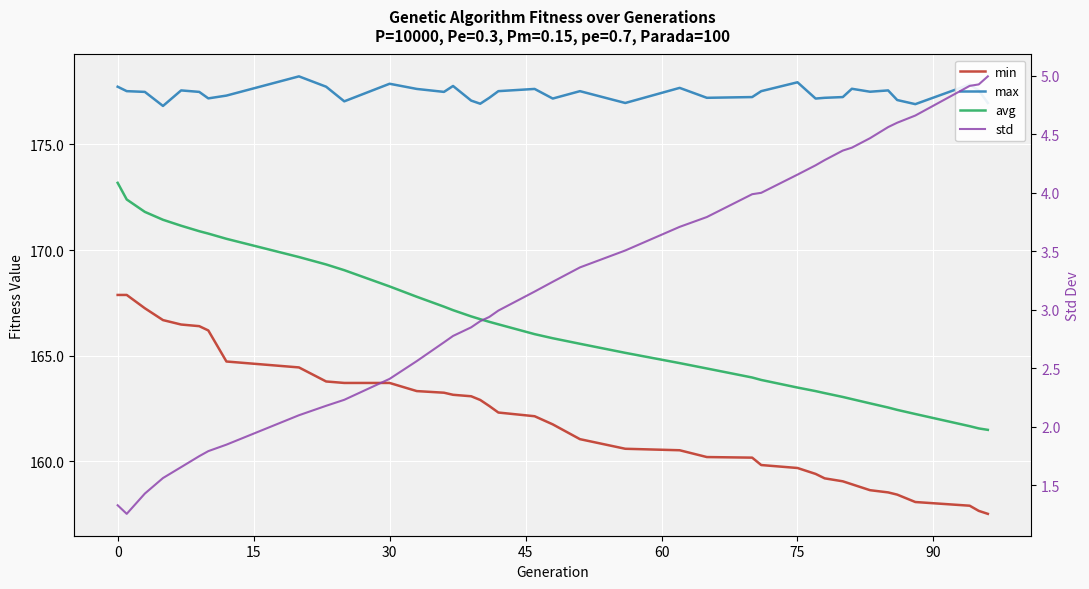

What is the difference between the maximum and second lowest values in the avg series?

11.6